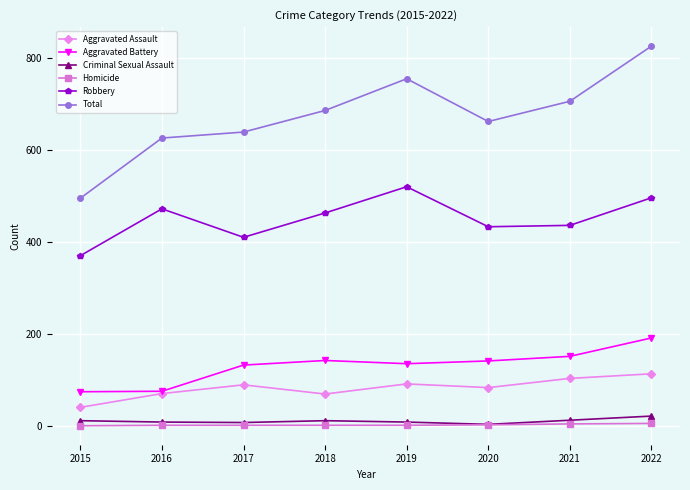

What are all the series names shown in the legend?

Aggravated Assault, Aggravated Battery, Criminal Sexual Assault, Homicide, Robbery, Total